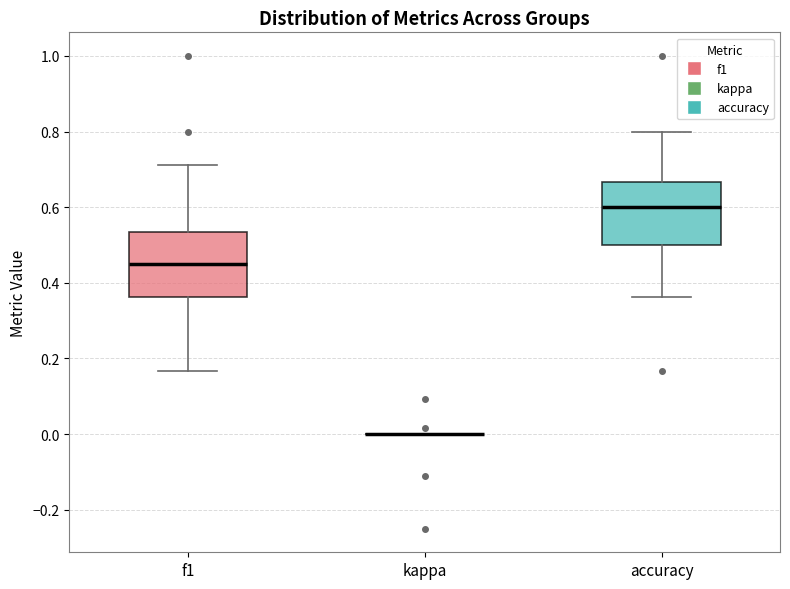

Reading left to right, transcribe this box plot: for each box, give where its median line is, the range the box spans, and where its two whiskers end, as read against the y-axis. The values are not printed on the chart, so give them approximately, as read against the axis.

f1: median 0.46, box 0.36 to 0.54, whiskers 0.16 to 0.72
kappa: box collapsed to a line at 0.00, whiskers 0.00 to 0.00
accuracy: median 0.60, box 0.50 to 0.66, whiskers 0.36 to 0.80